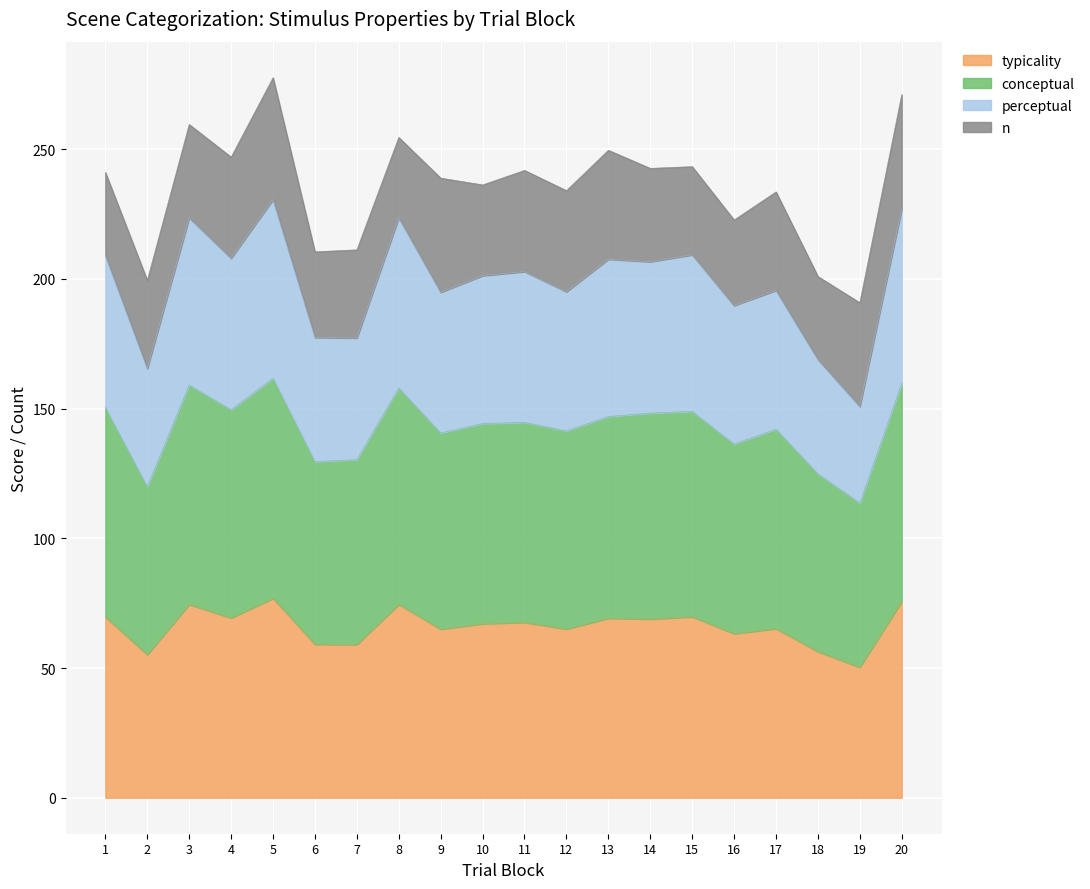

Where does the conceptual series first go above 144?

1